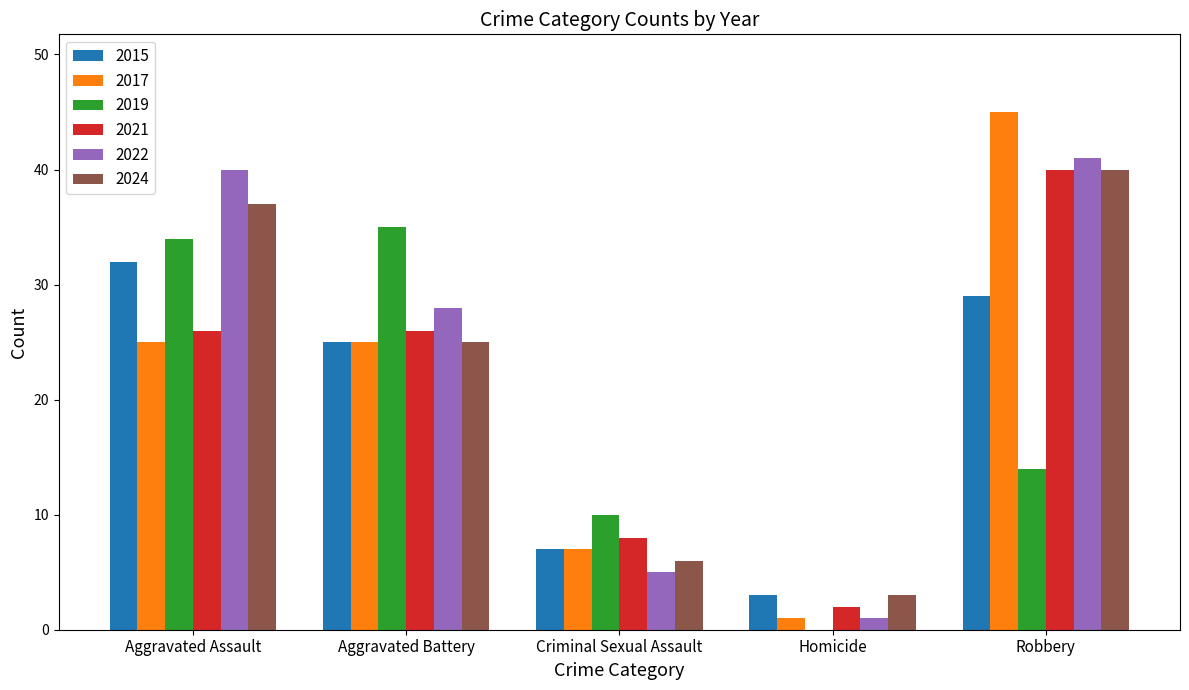

Count the number of categories in the chart.

5